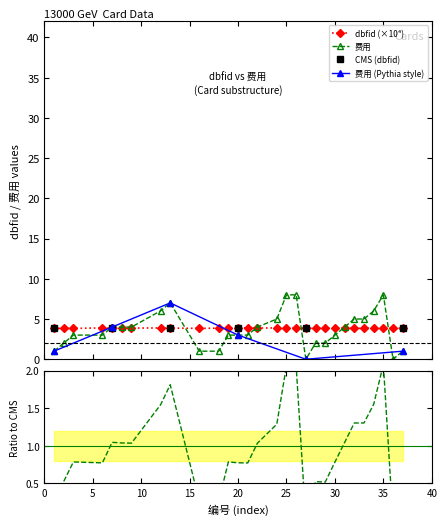

Which series has the largest range (max minus min)?

费用